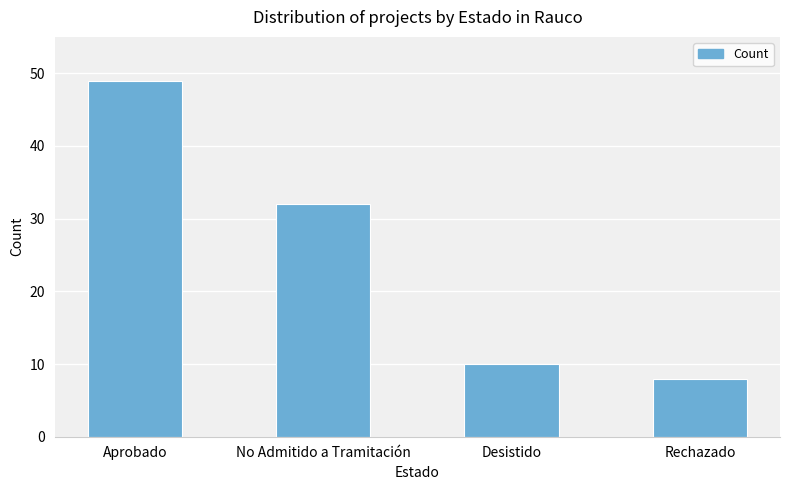

The chart shows a value of 13 at Desistido. True or false?

False